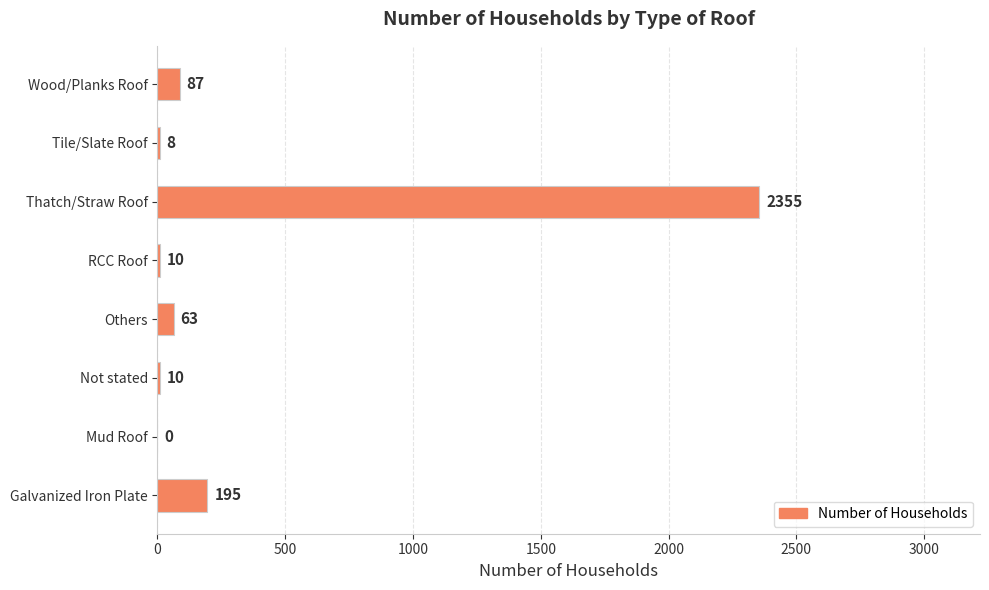

Is it true that the value at Galvanized Iron Plate is 195?

True